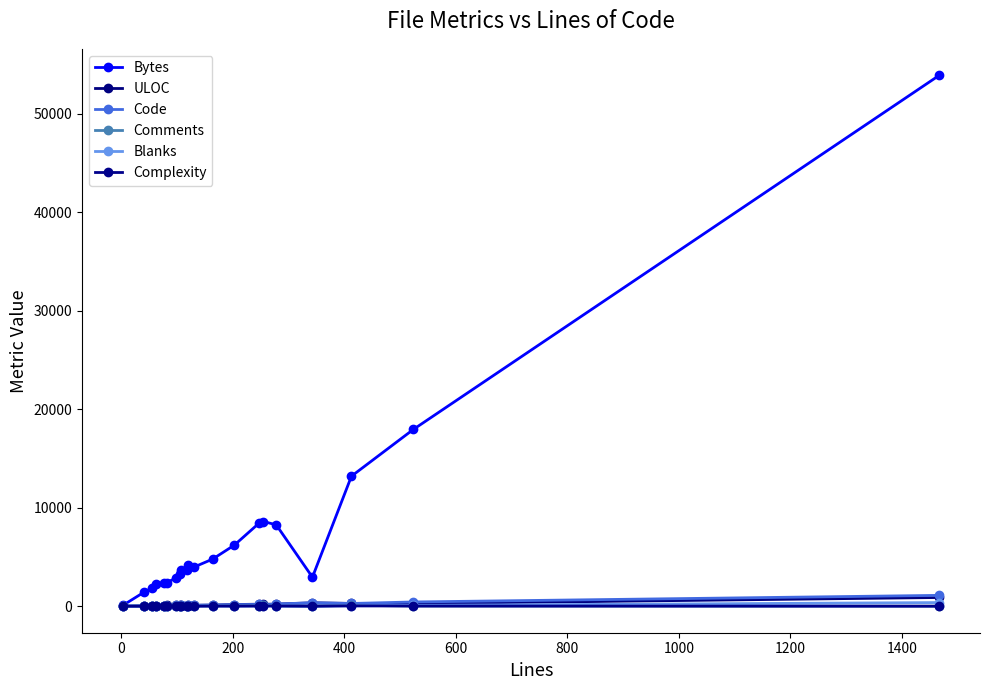

How many values in the Code series are below 98?

10